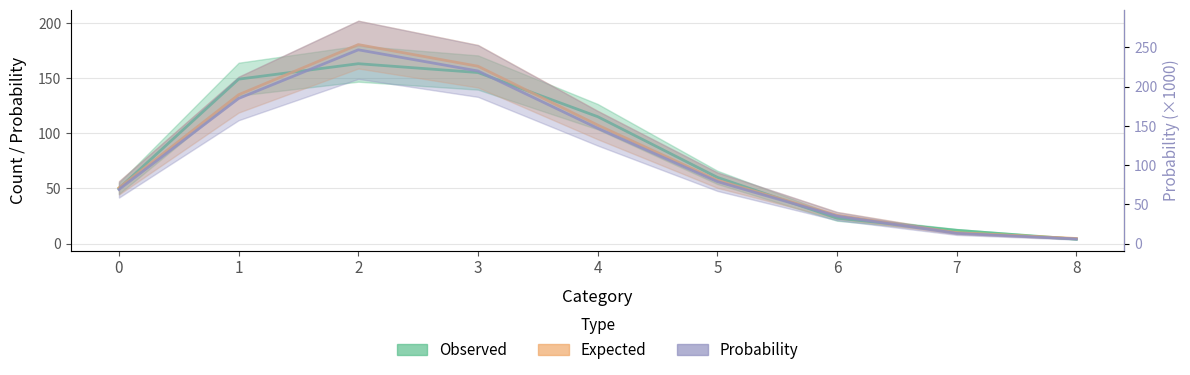

The Observed series shows 41.2 at 6. True or false?

False